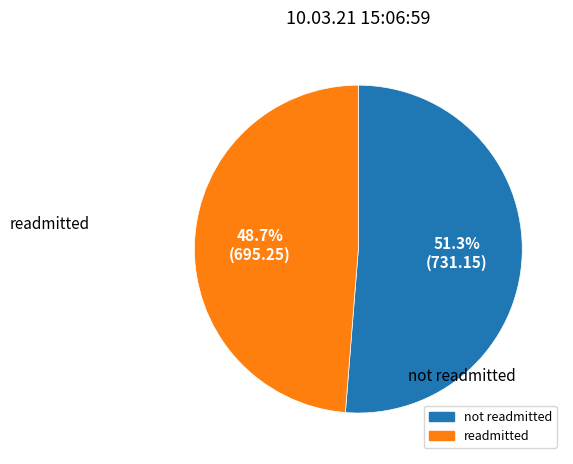

Is there any slice that represents more than half of the pie?

Yes